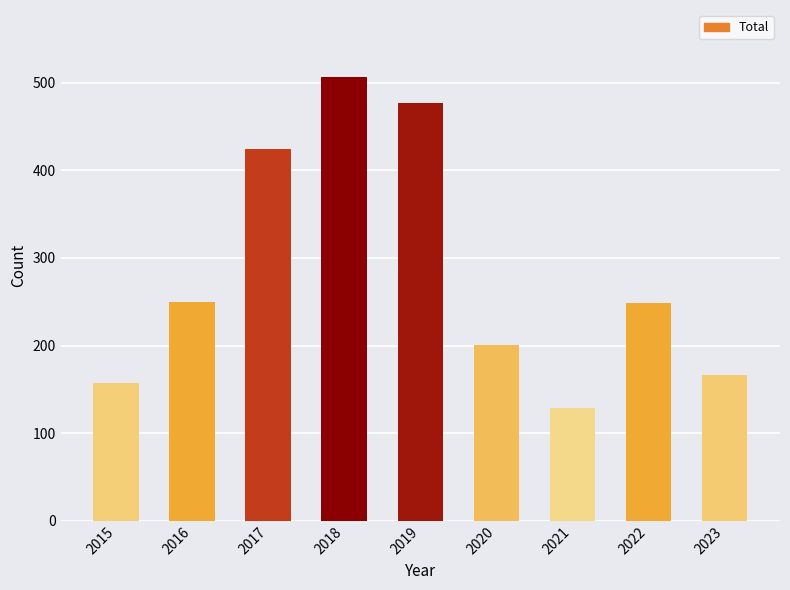

At which label does the data first exceed 249?

2016